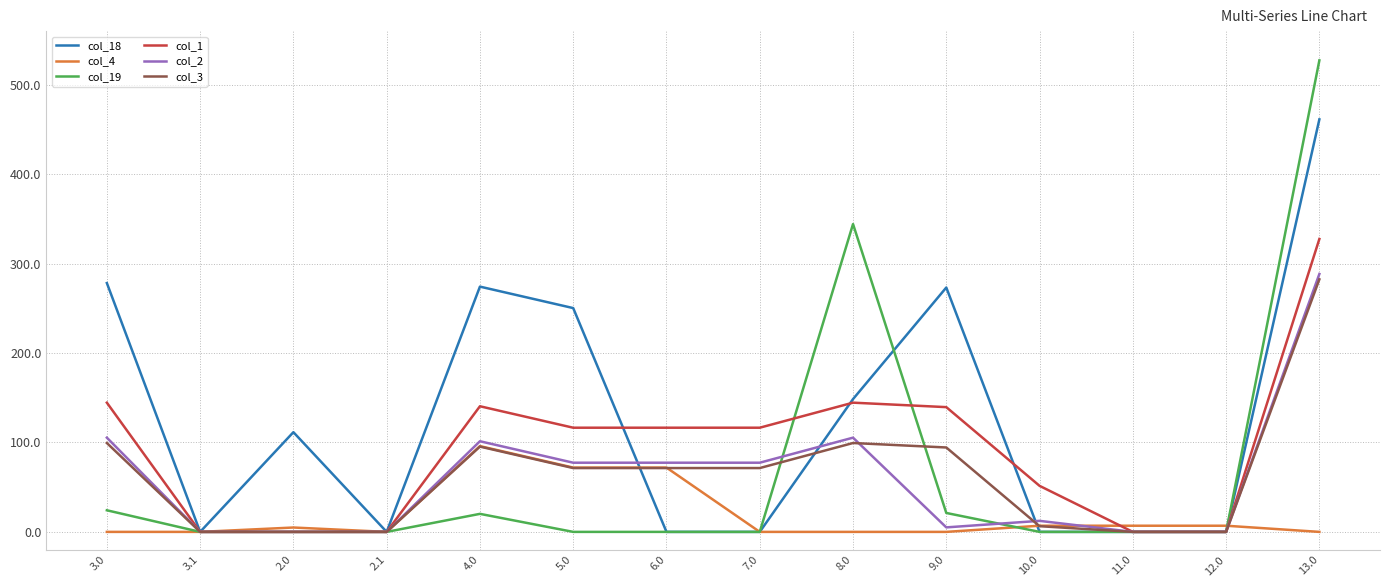

What is the average value of the col_19 series?

66.9